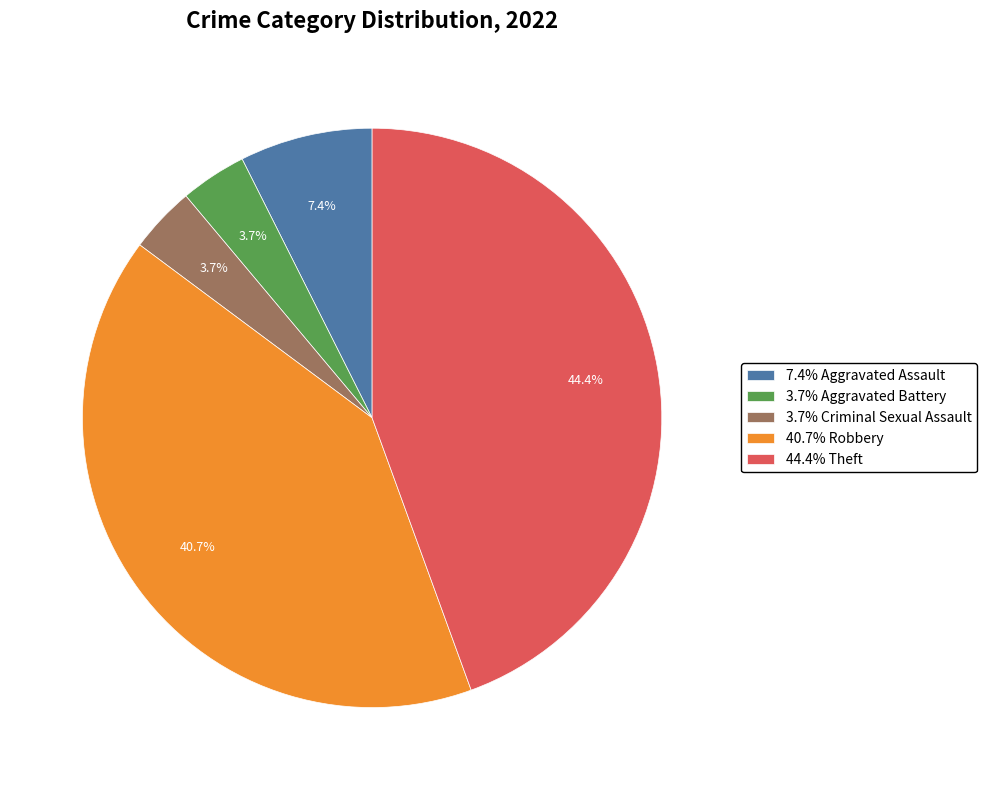

Combined, do 40.7% Robbery and 7.4% Aggravated Assault account for over 50%?

No